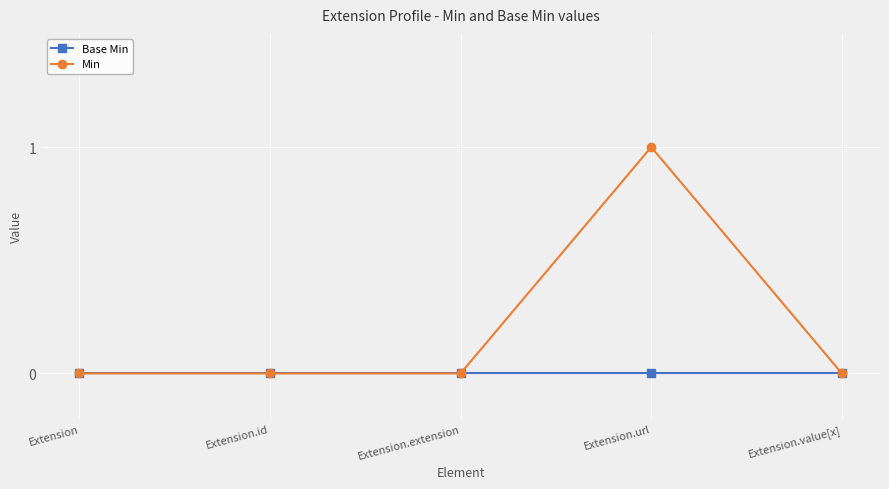

Between Extension.id and Extension.url, which series saw the biggest shift?

Min